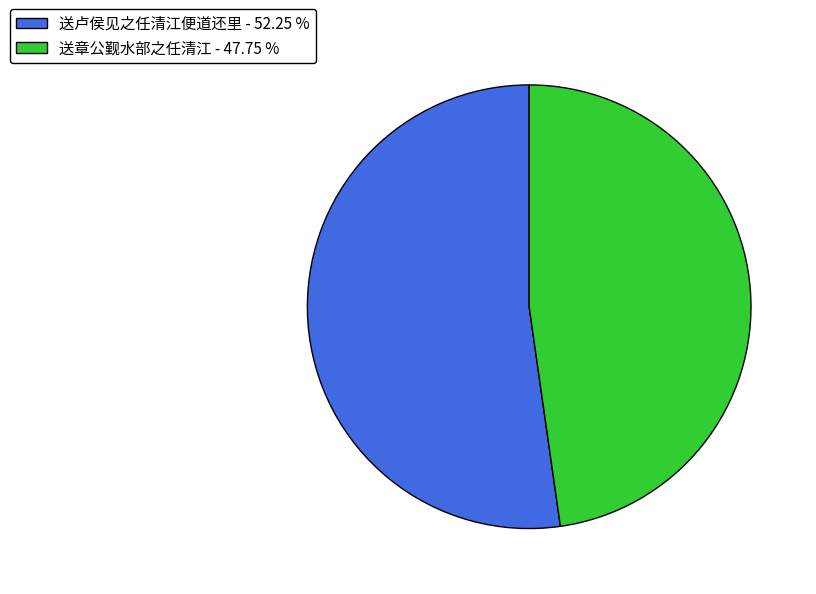

Is the sum of 送卢侯见之任清江便道还里 - 52.25 % and 送章公觐水部之任清江 - 47.75 % greater than half?

Yes